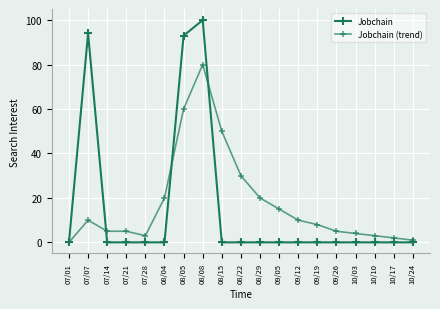

True or false: Jobchain and Jobchain (trend) intersect in this chart.

True